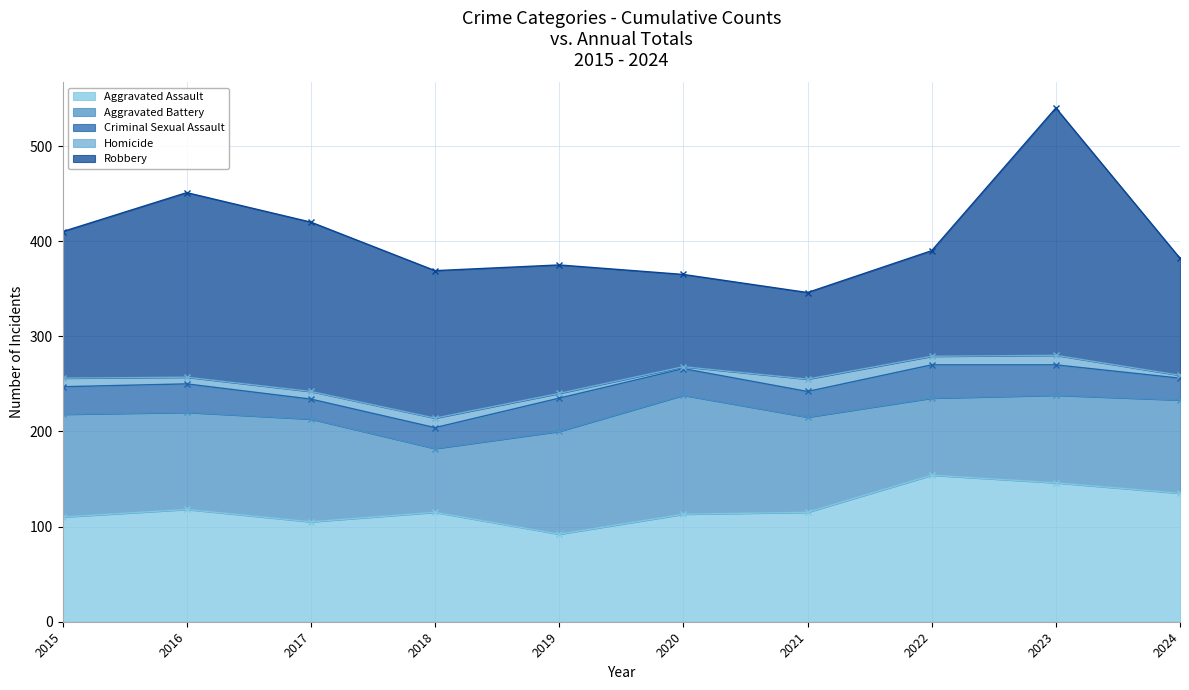

How many values in the Robbery series exceed 154?

4